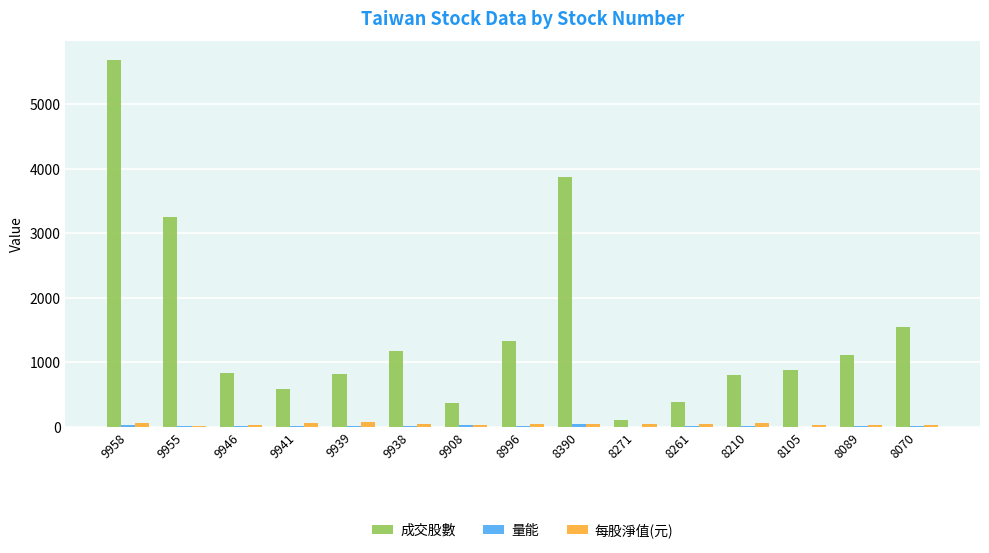

How many data points does each series have?

15